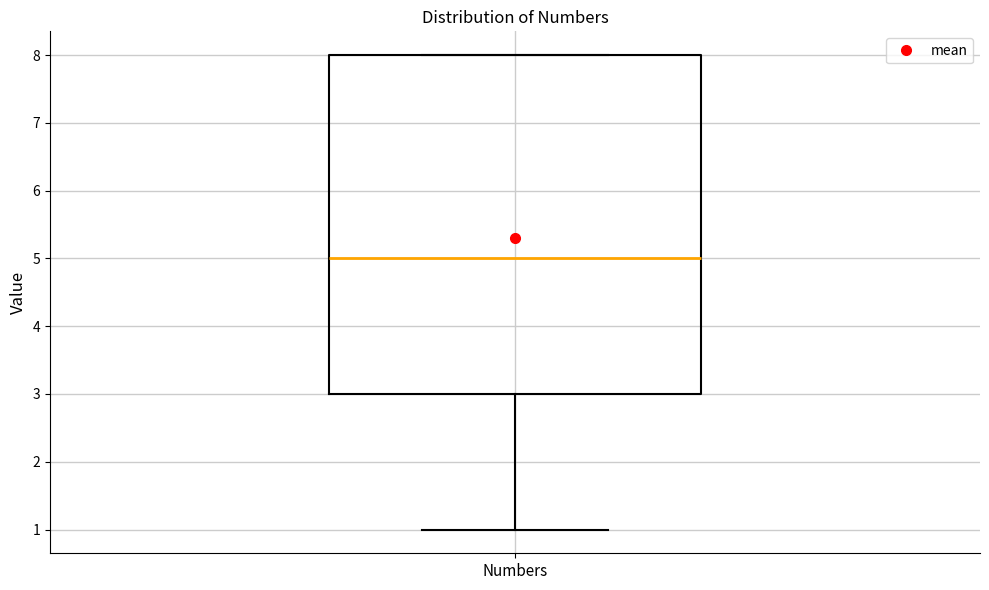

Where is the lower edge of the box for Numbers on the y-axis? The values are not printed on the chart, so give them approximately, as read against the axis.

3